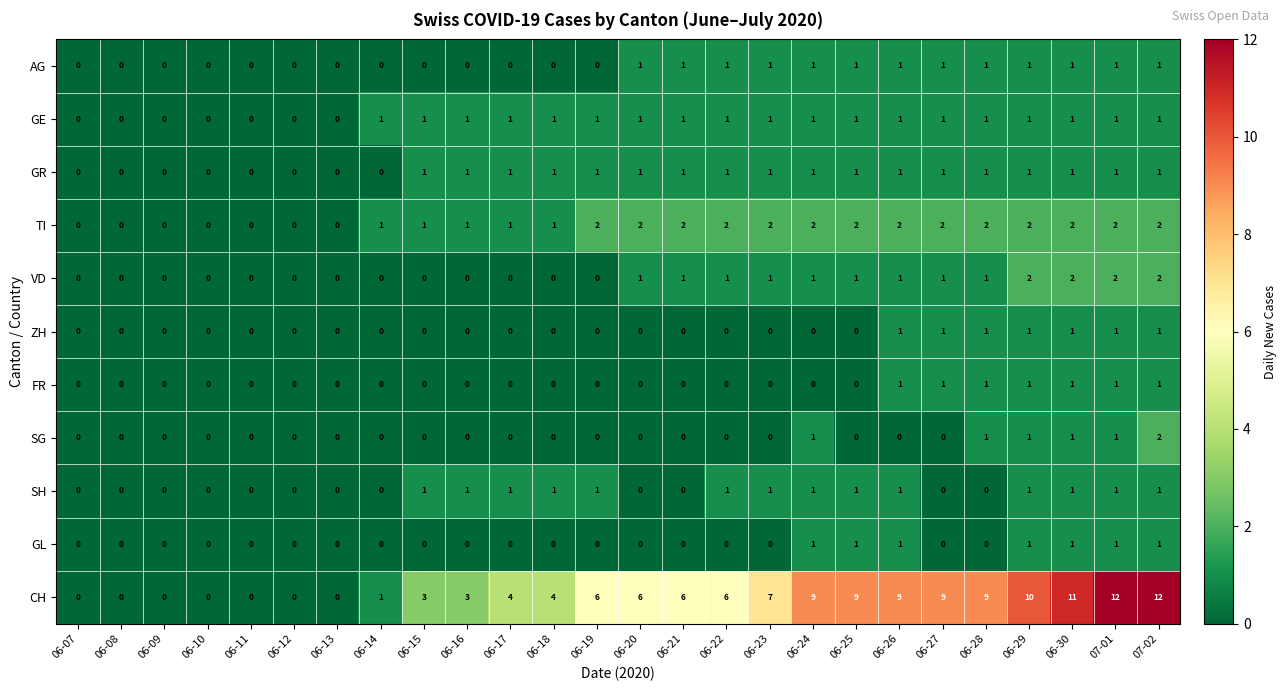

What is the sum of all SG values?

7